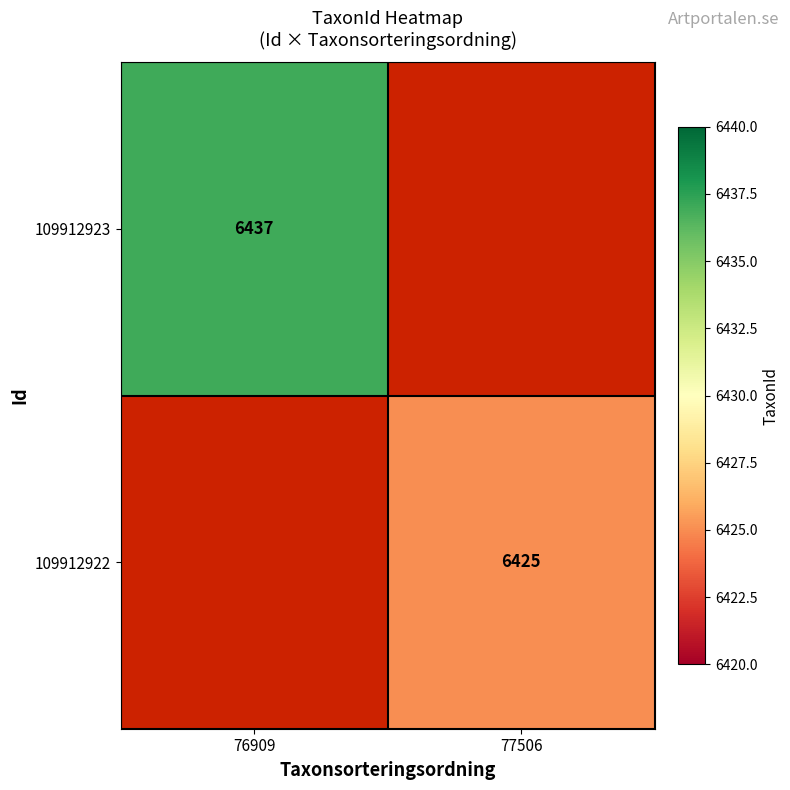

The 109912922 series shows 6425 at 77506. True or false?

True